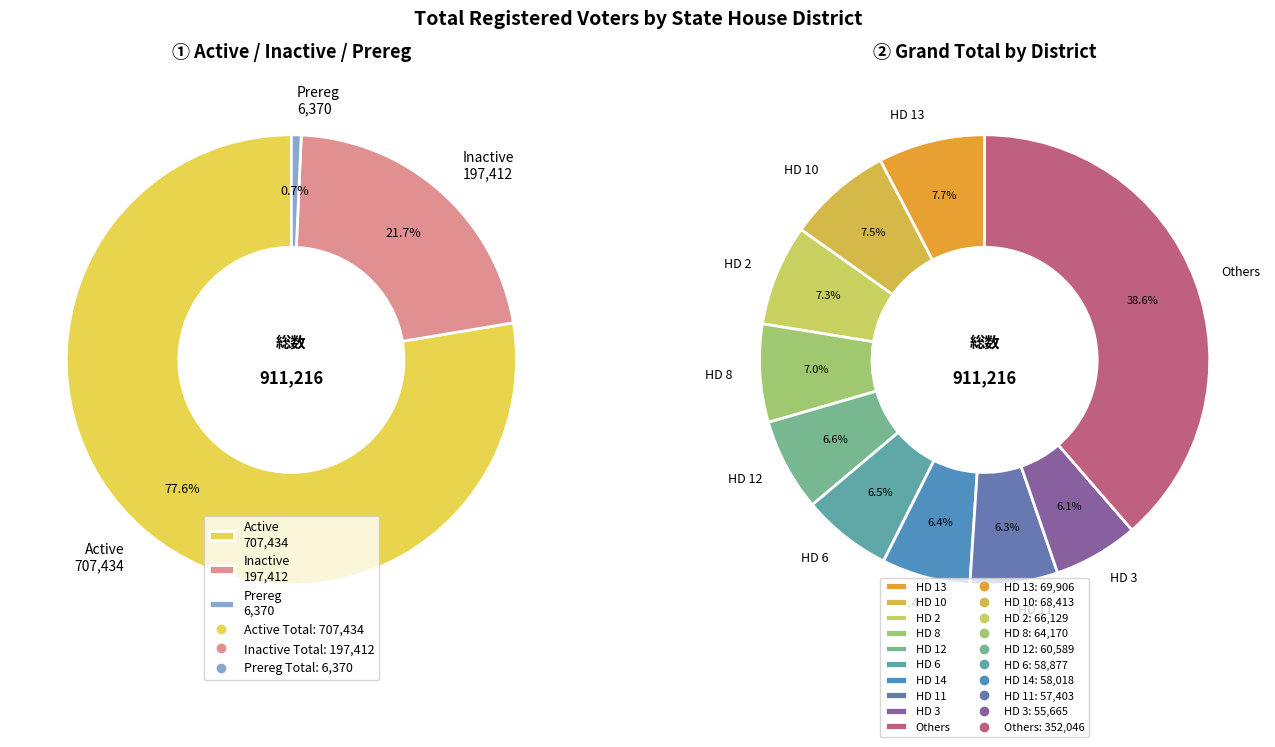

True or false: HD 14 accounts for 1% of the total.

False